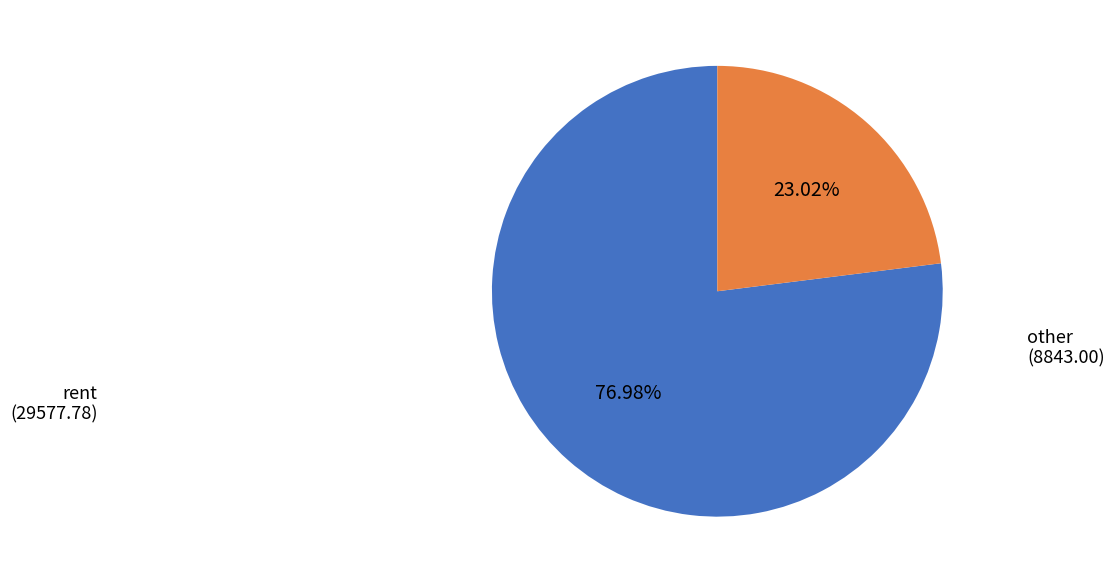

How many slices are in this pie chart?

2